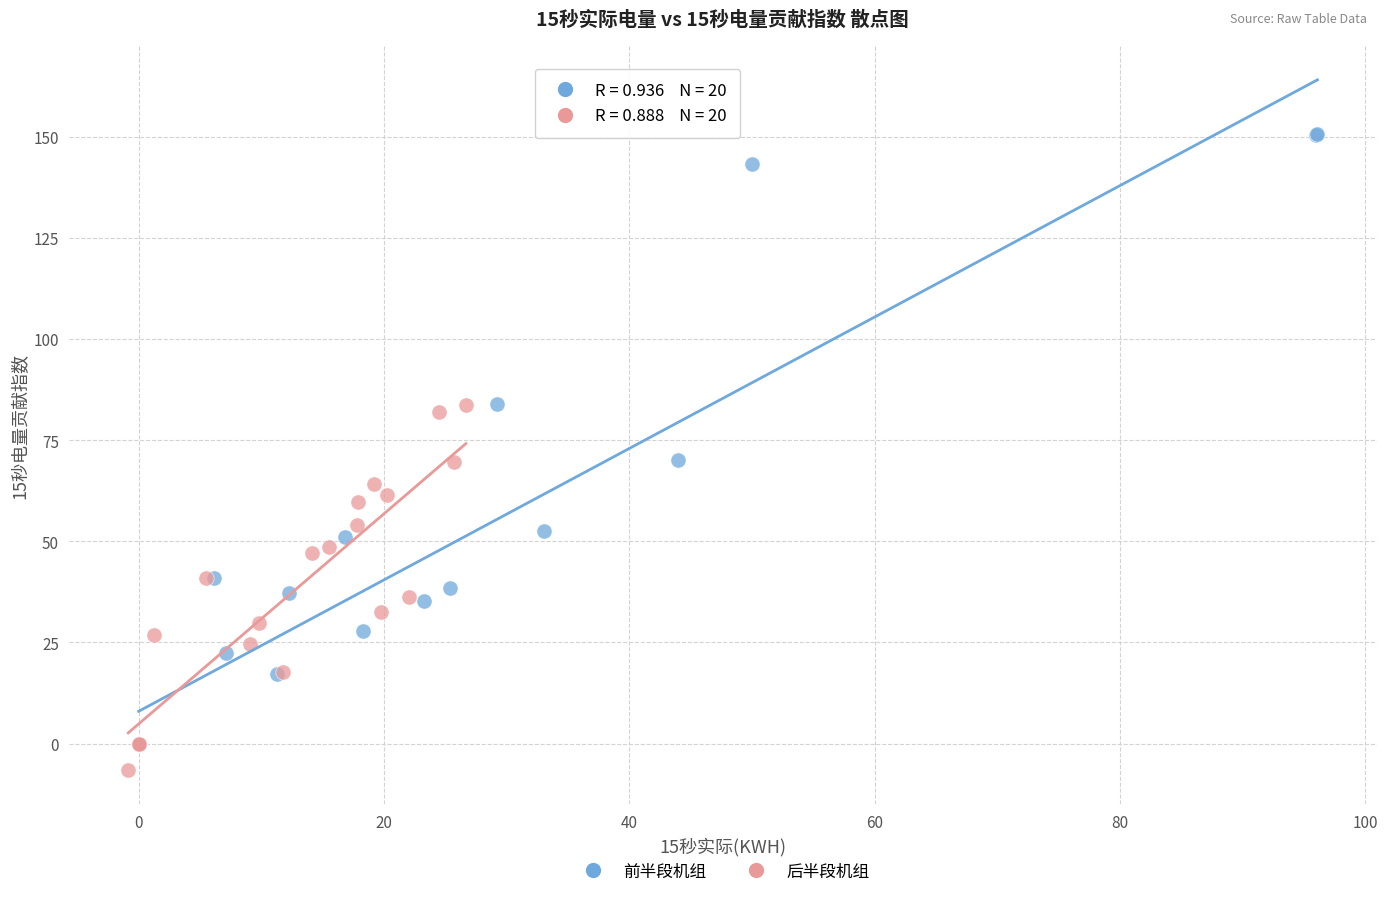

Which series has the widest spread of Y values?

前半段机组